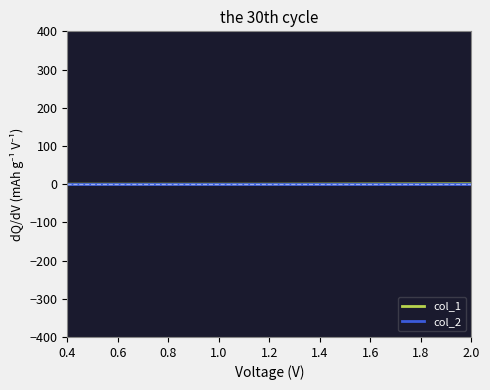

Reading left to right, transcribe all the data shown in this chart.

col_1: 0	0	1
col_2: 0	0	0